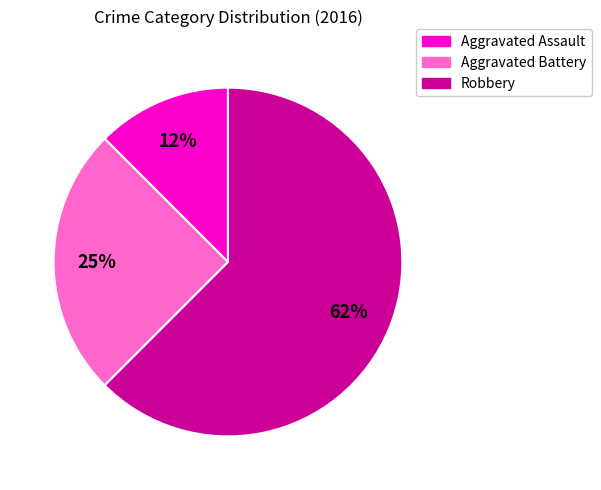

Between Aggravated Assault and Aggravated Battery, which is larger?

Aggravated Battery